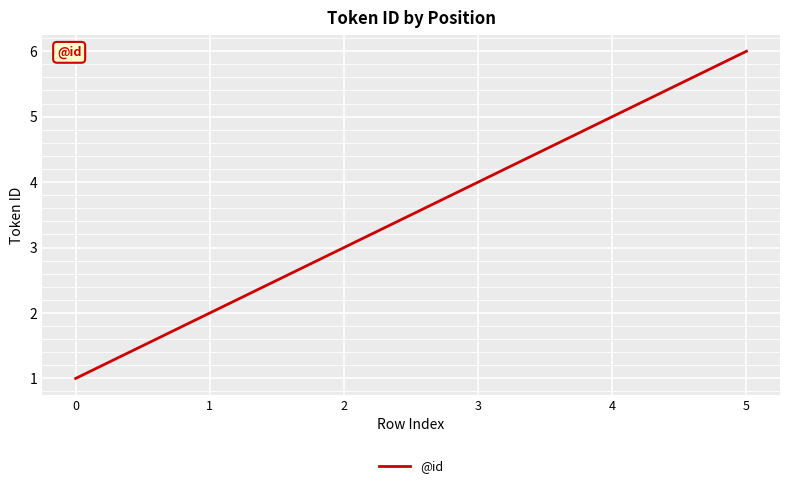

How many values are between 2 and 5?

4